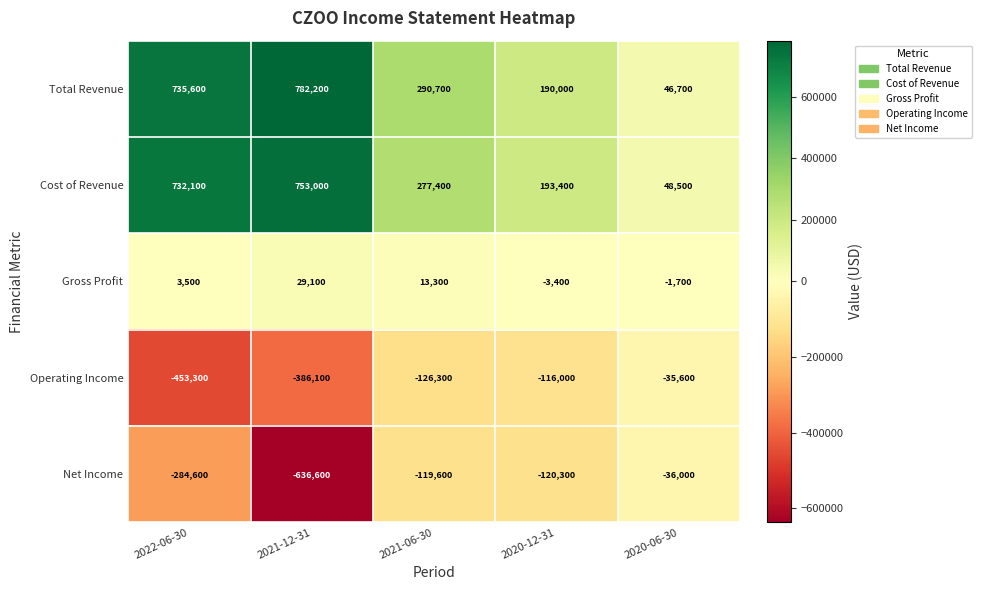

At which category is the sum across all series the highest?

2022-06-30